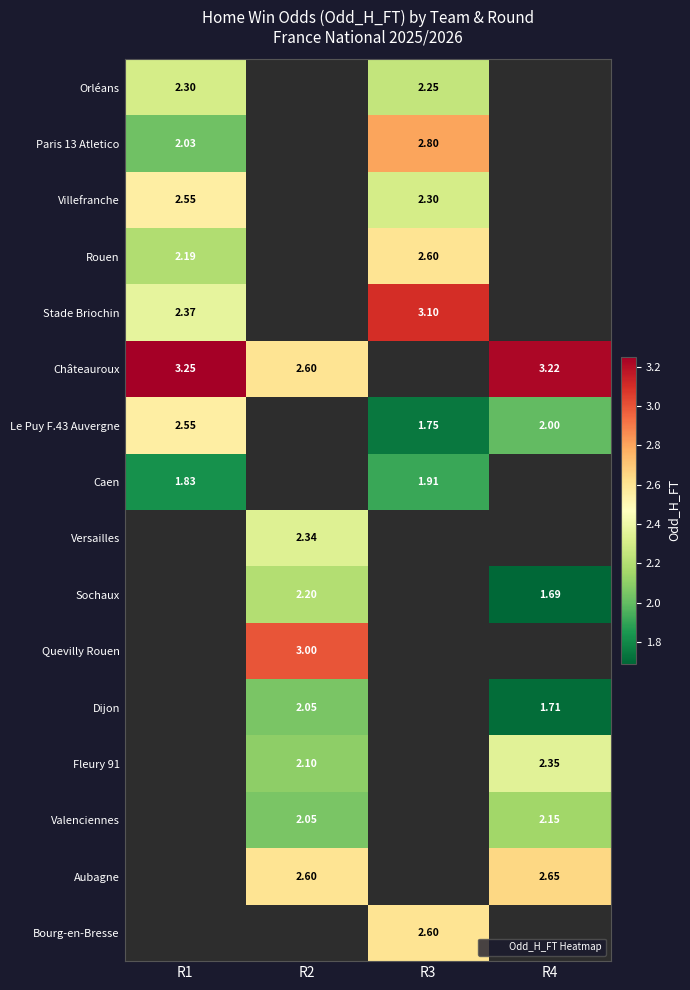

How many Sochaux values are between 2 and 3?

1